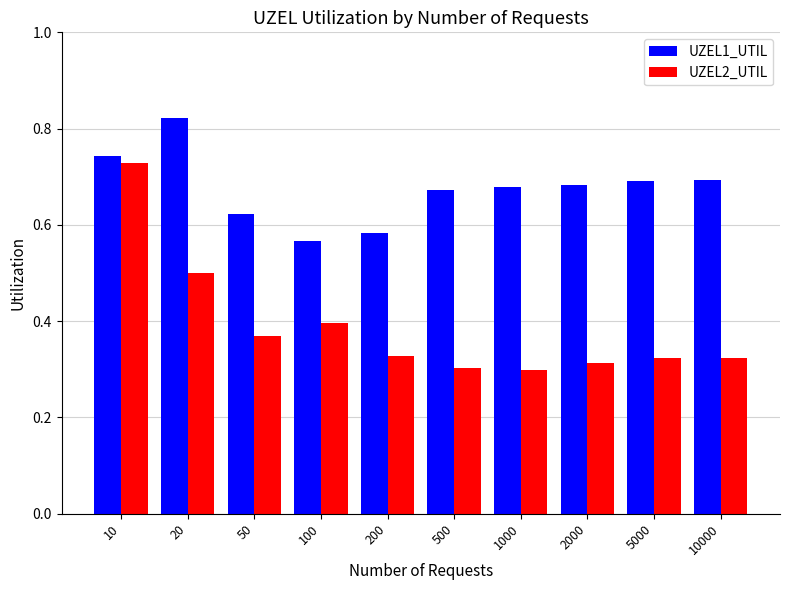

At which category is the sum across all series the highest?

10